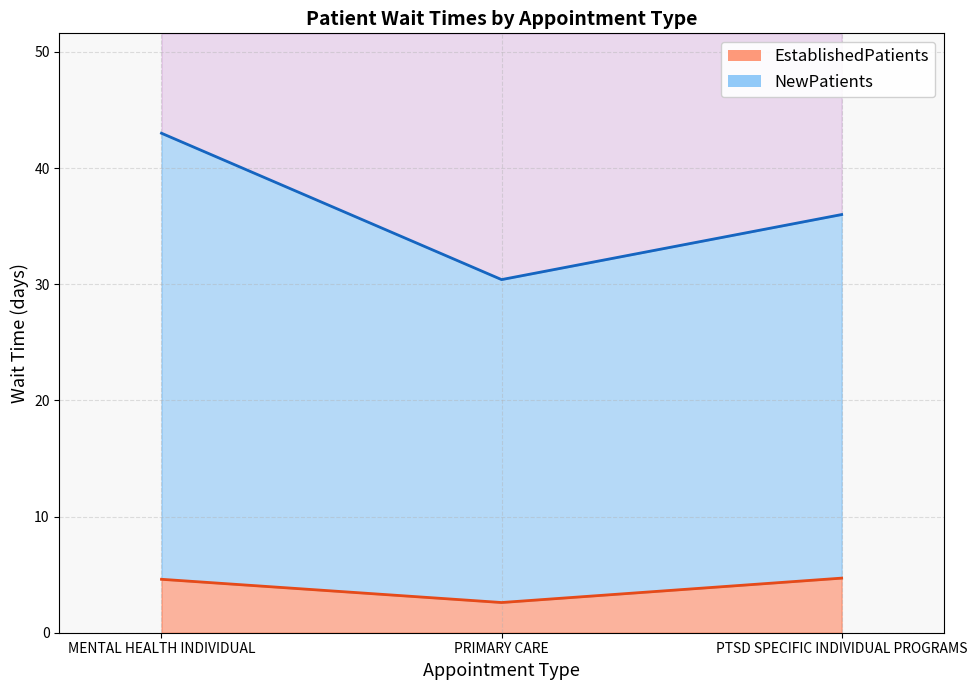

The value of NewPatients at MENTAL HEALTH INDIVIDUAL is 58.7. True or false?

False